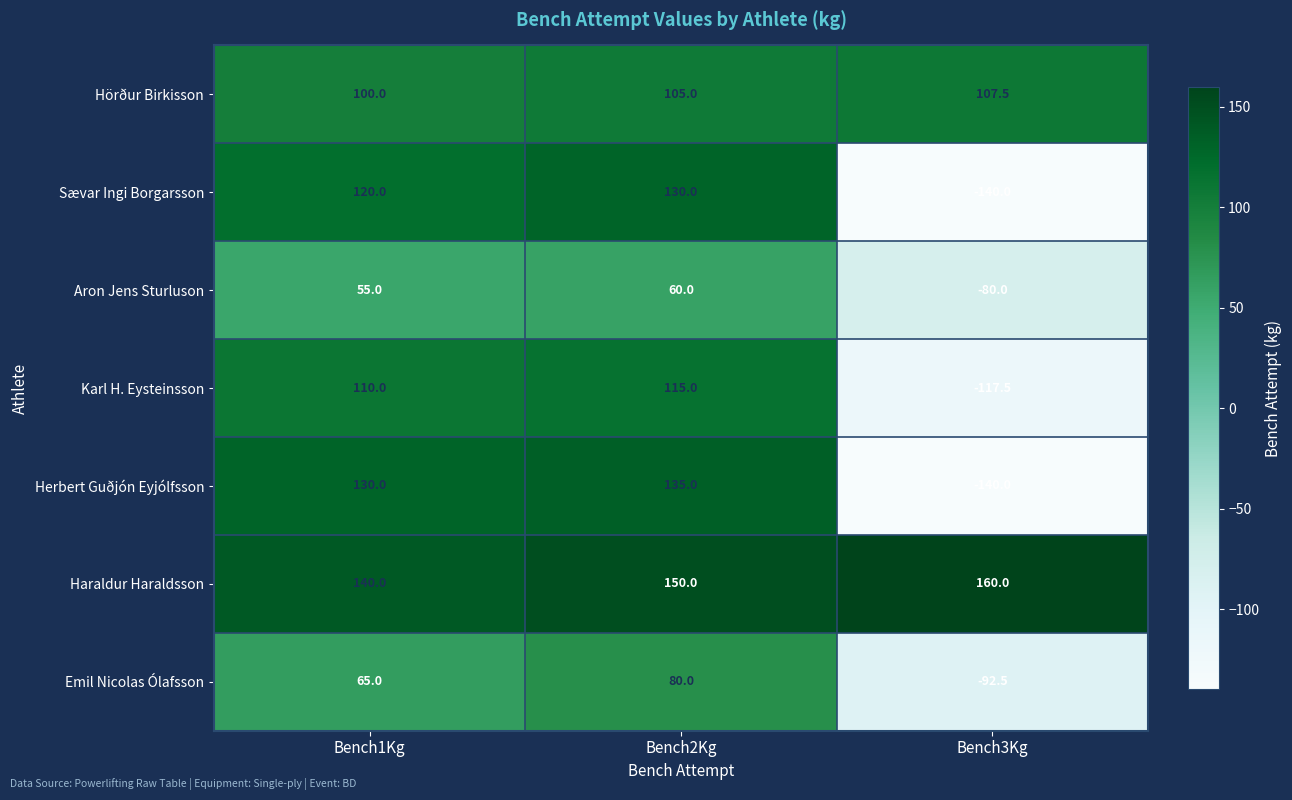

Where is Hörður Birkisson nearest to the value 103?

Bench2Kg